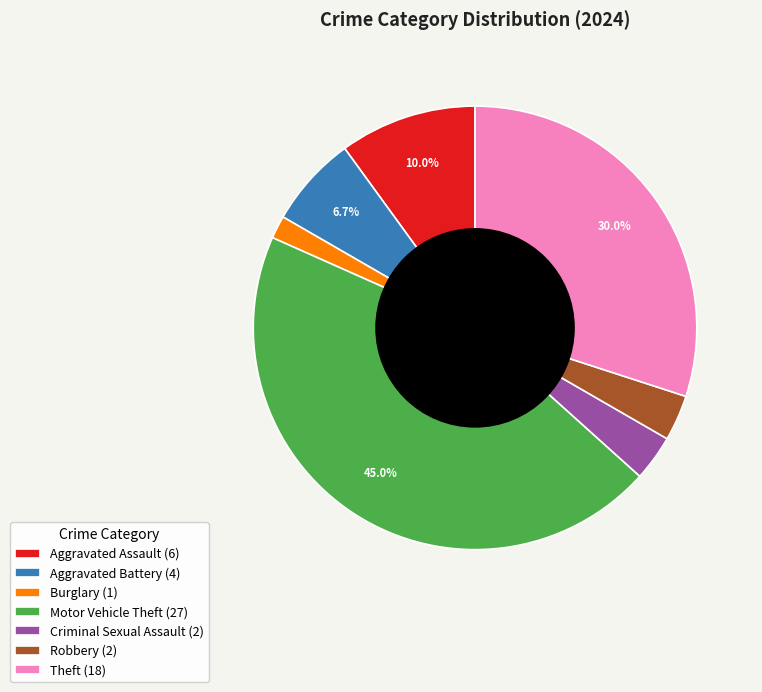

What is the ratio of the value at Aggravated Assault (6) to the value at Theft (18)?

0.3